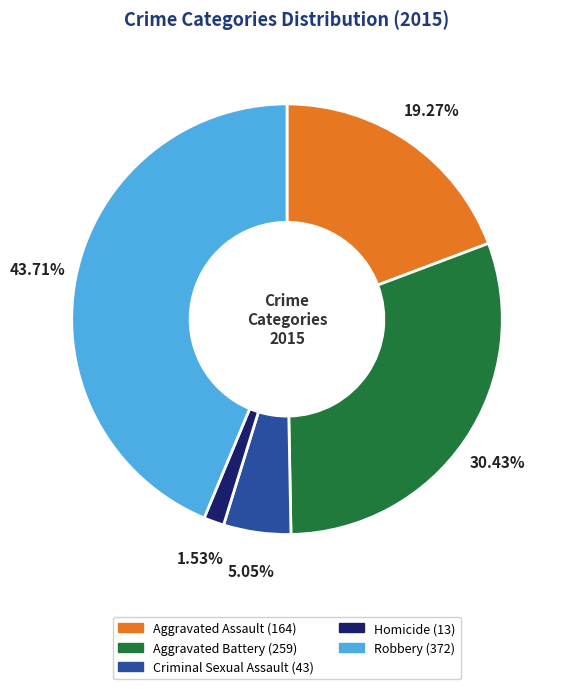

To the nearest percent, what is the difference between the Criminal Sexual Assault and Aggravated Assault slice percentages?

14%